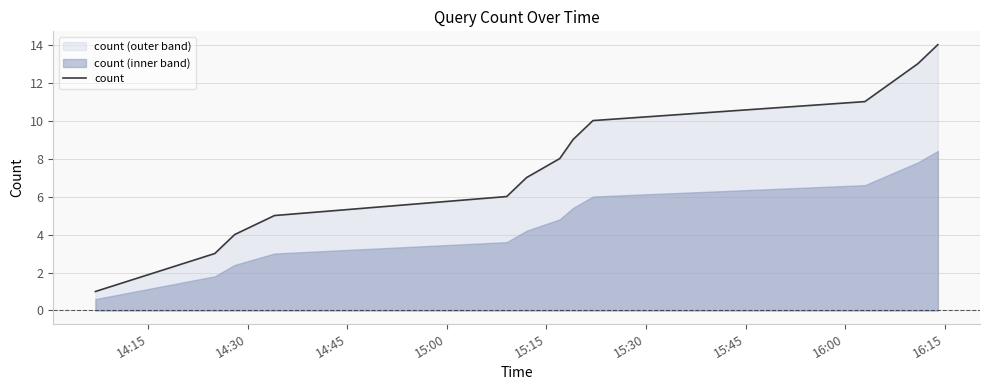

Does the chart display data point markers on the line(s)?

No